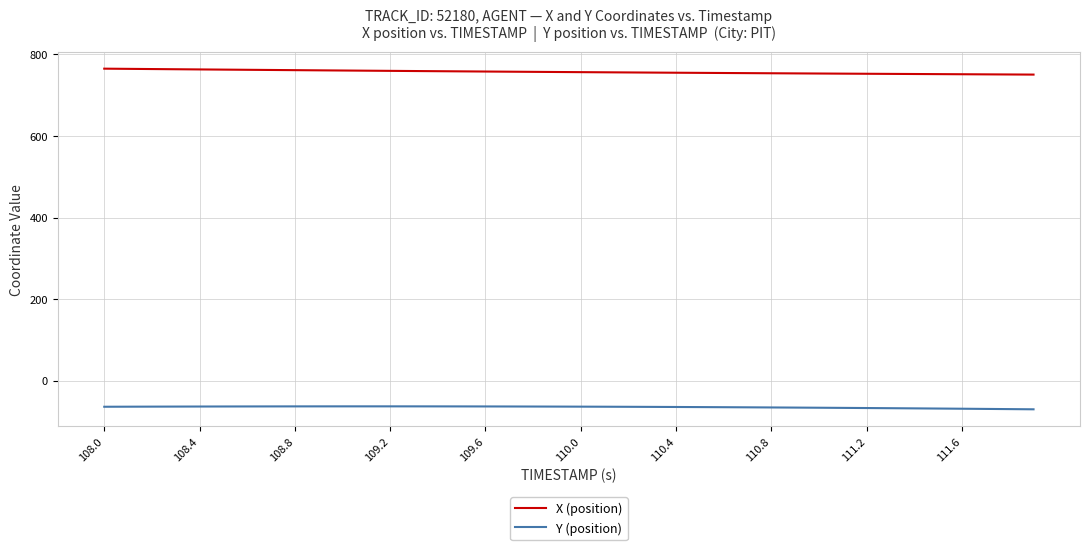

Which series has the largest total across all categories?

X (position)